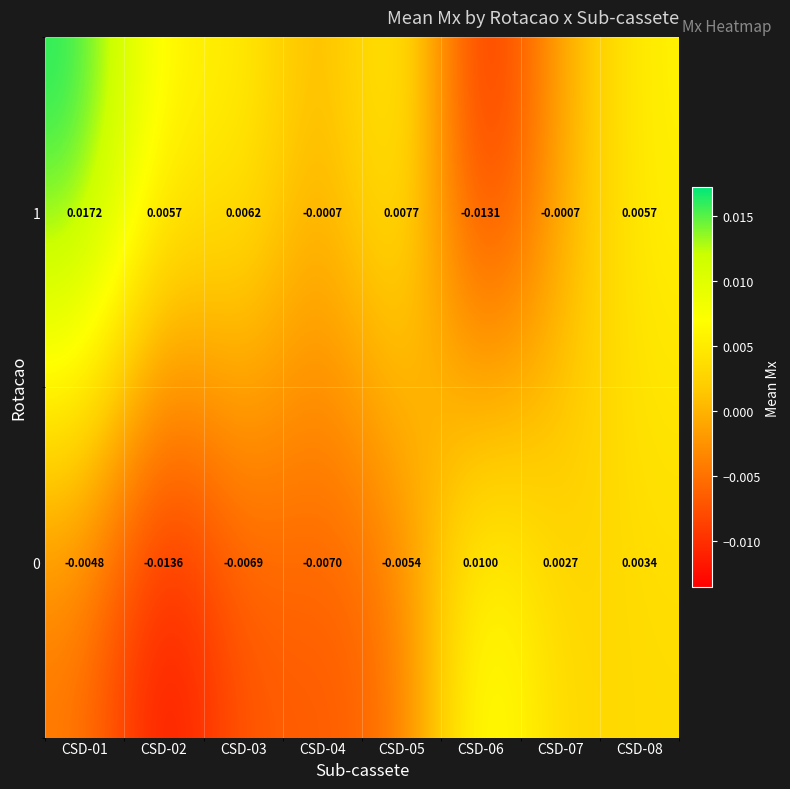

How many distinct data groups are displayed?

2